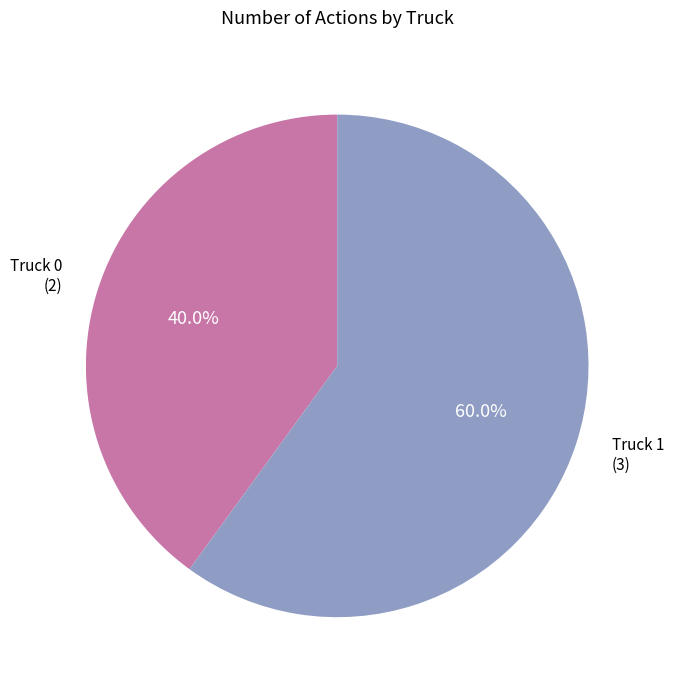

To the nearest percent, what is the average slice percentage?

50%